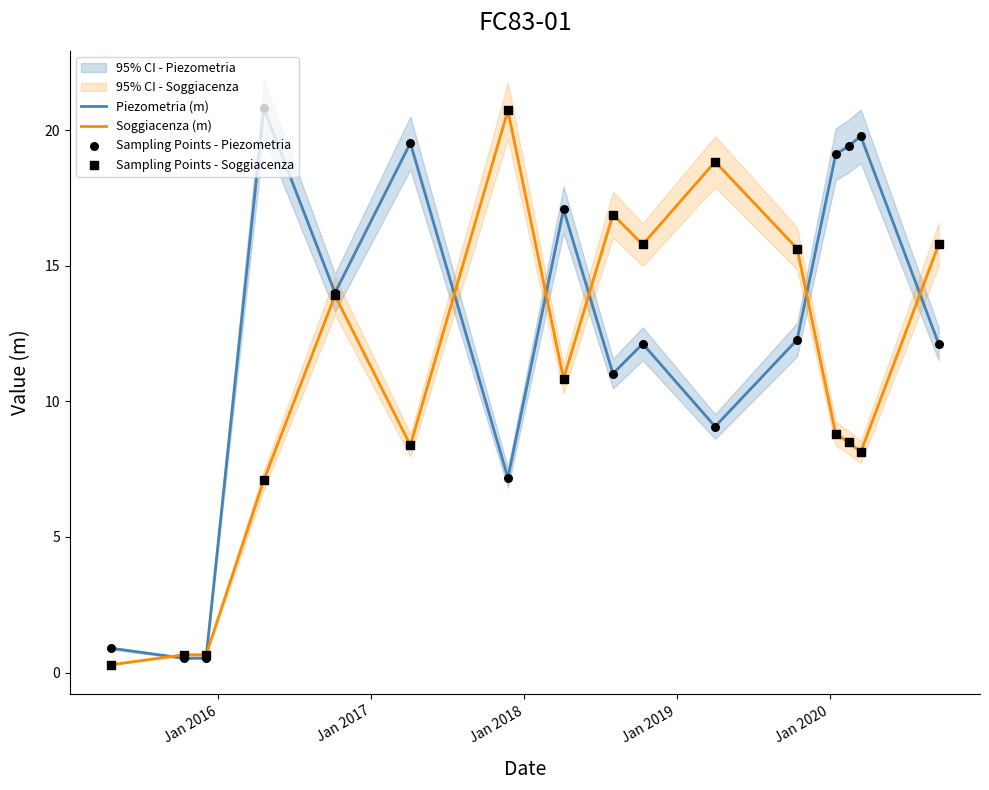

Which series has the widest spread of Y values?

Soggiacenza (m)